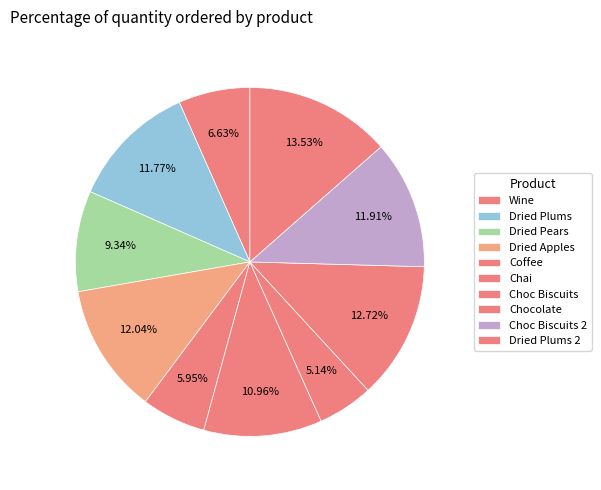

How many slices are in this pie chart?

10